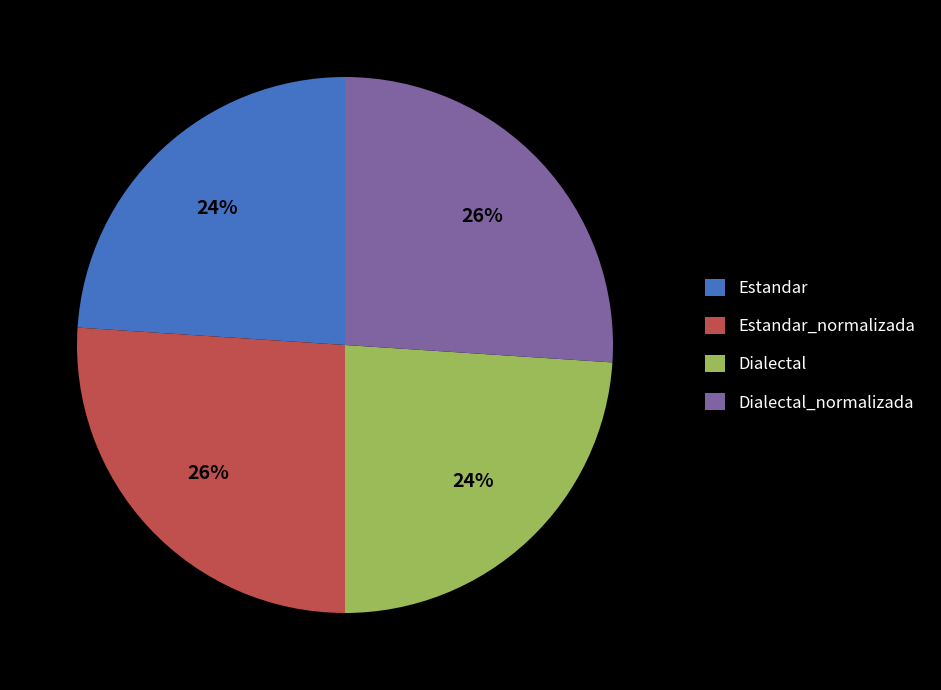

True or false: Estandar accounts for 24% of the total.

True